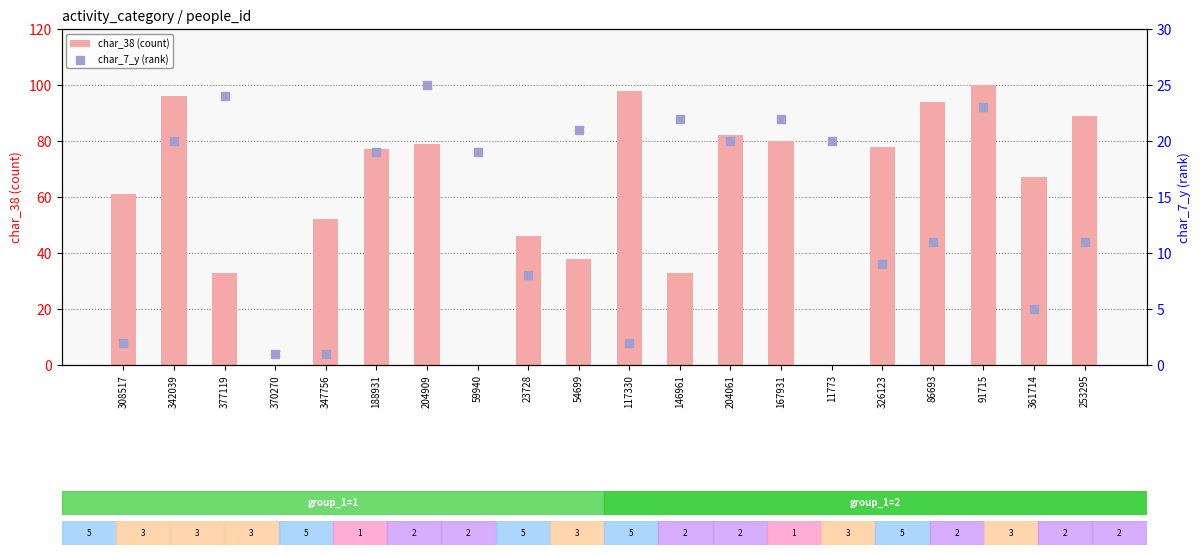

What is the total value across all series at 204909?

104